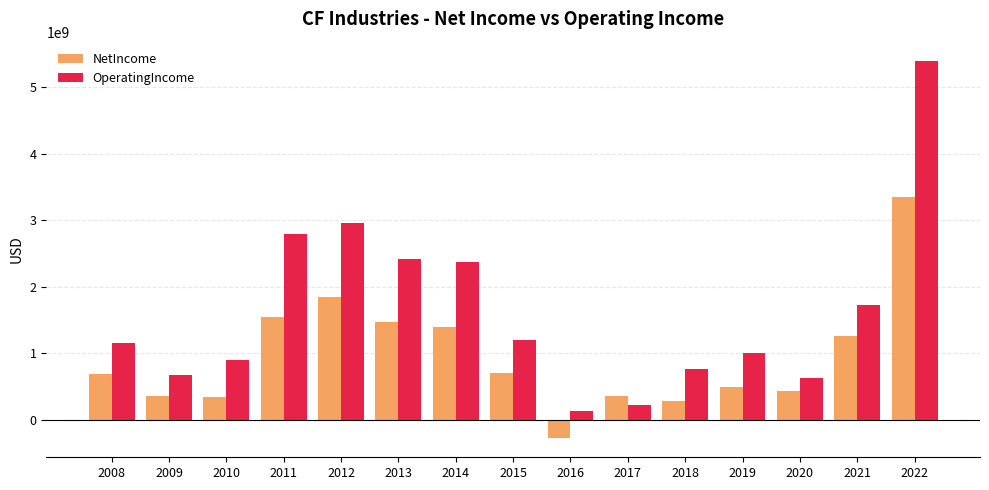

At which label does OperatingIncome reach its minimum?

2016